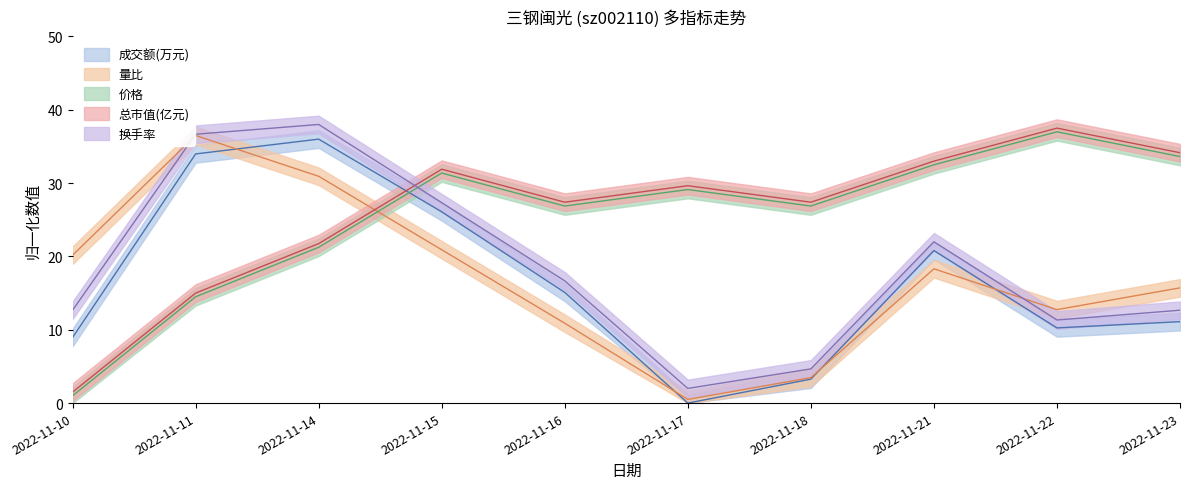

Which category has the lowest value in the 价格 series?

2022-11-10